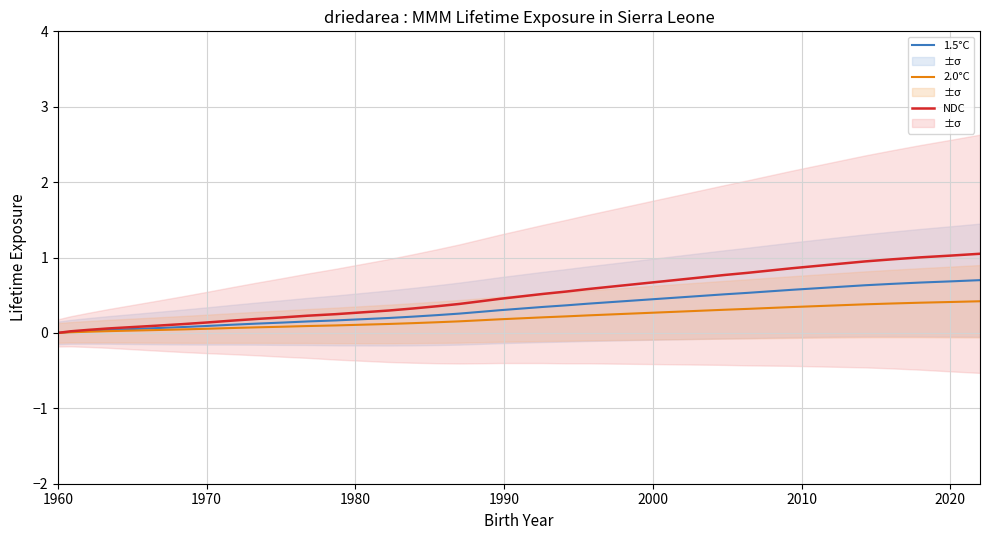

How many lines are shown in the chart?

3